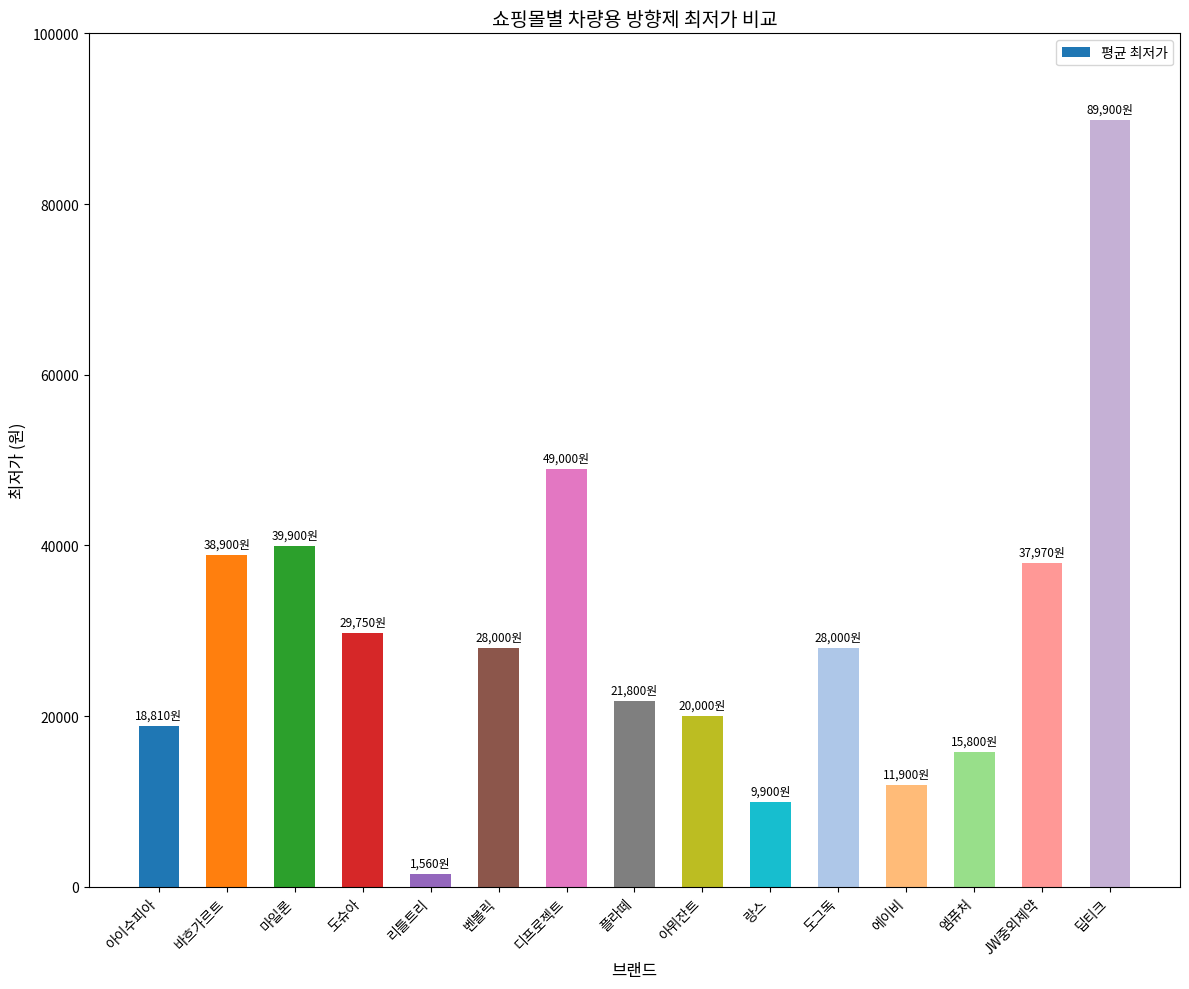

What is the average value?

29413